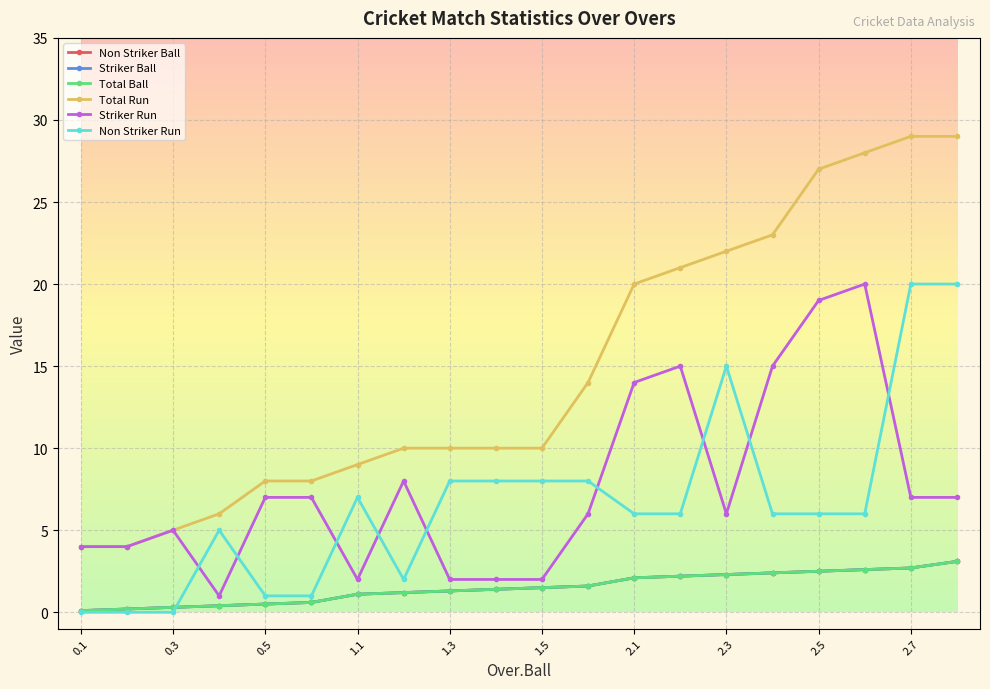

What is the label of the 1st point from the left?

0.1